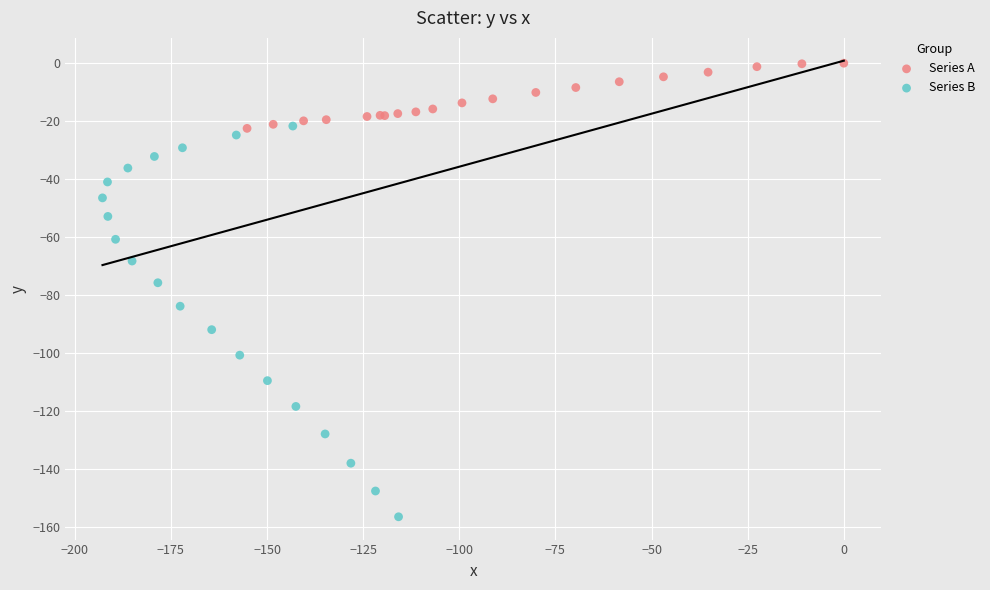

Which series contains the highest Y value?

Series A